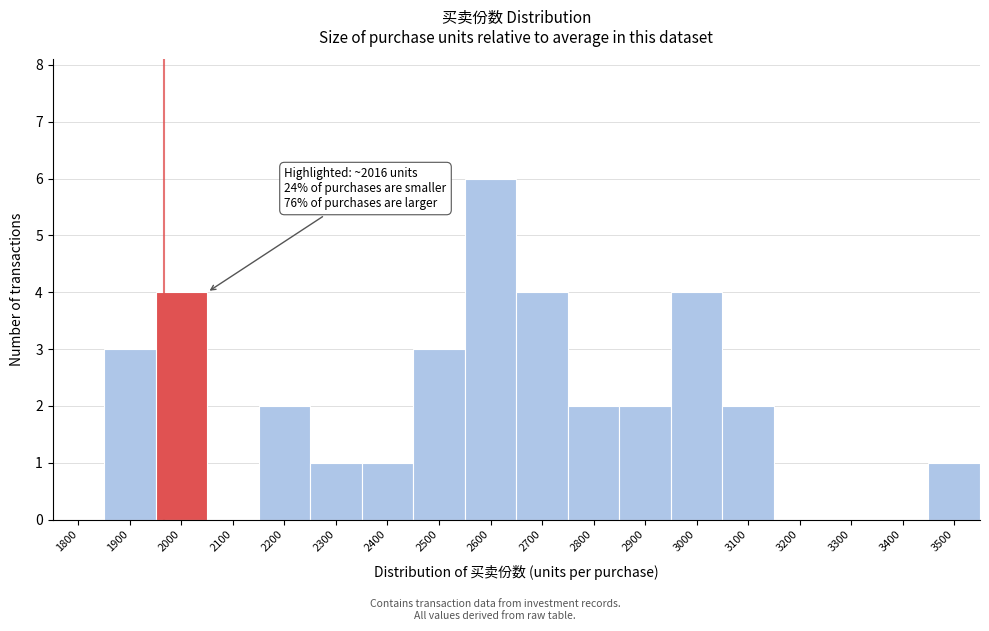

Reading right to left, list all the values displayed in this chart.

3500=1	3400=0	3300=0	3200=0	3100=2	3000=4	2900=2	2800=2	2700=4	2600=6	2500=3	2400=1	2300=1	2200=2	2100=0	2000=4	1900=3	1800=0